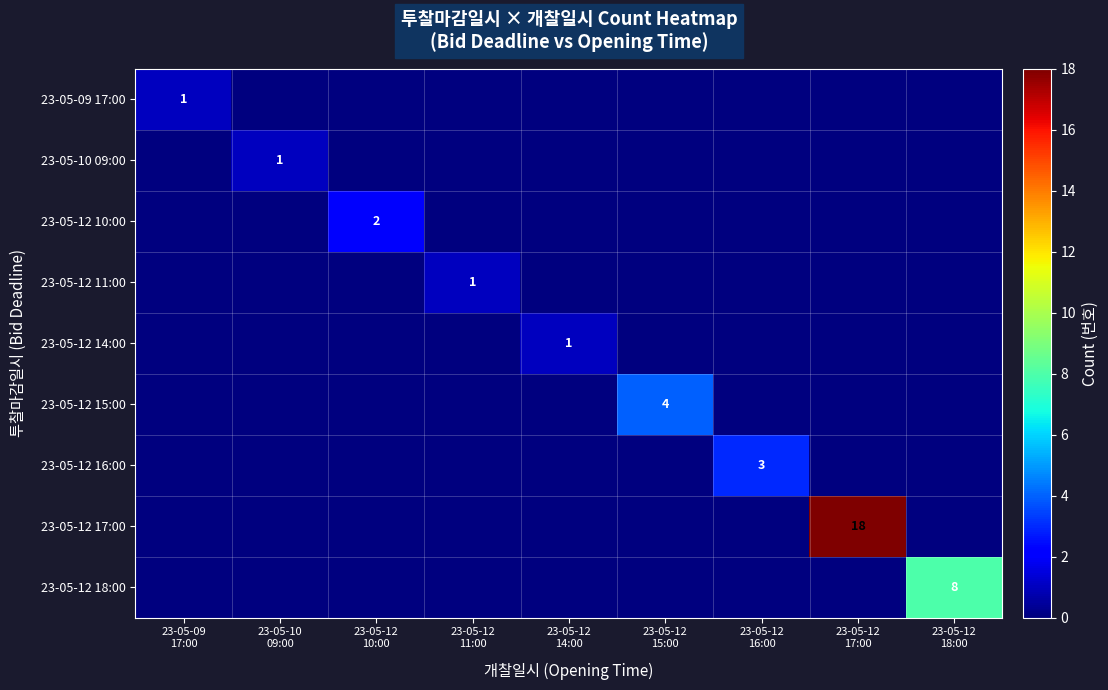

Which category has the lowest value in the 23-05-12 14:00 series?

23-05-09 17:00